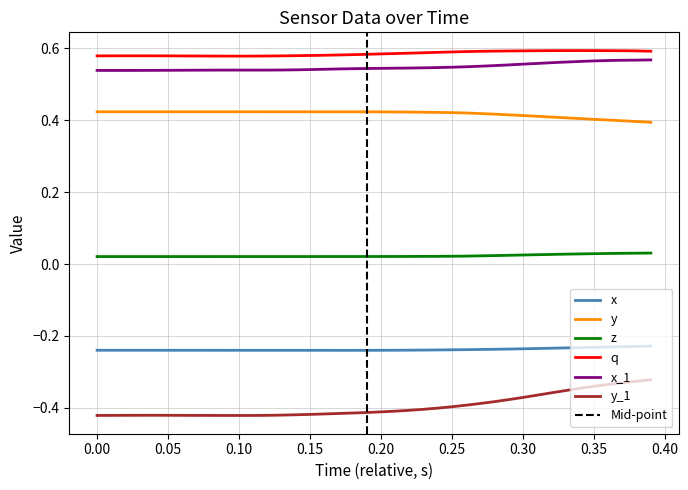

True or false: x and q cross at least once.

False